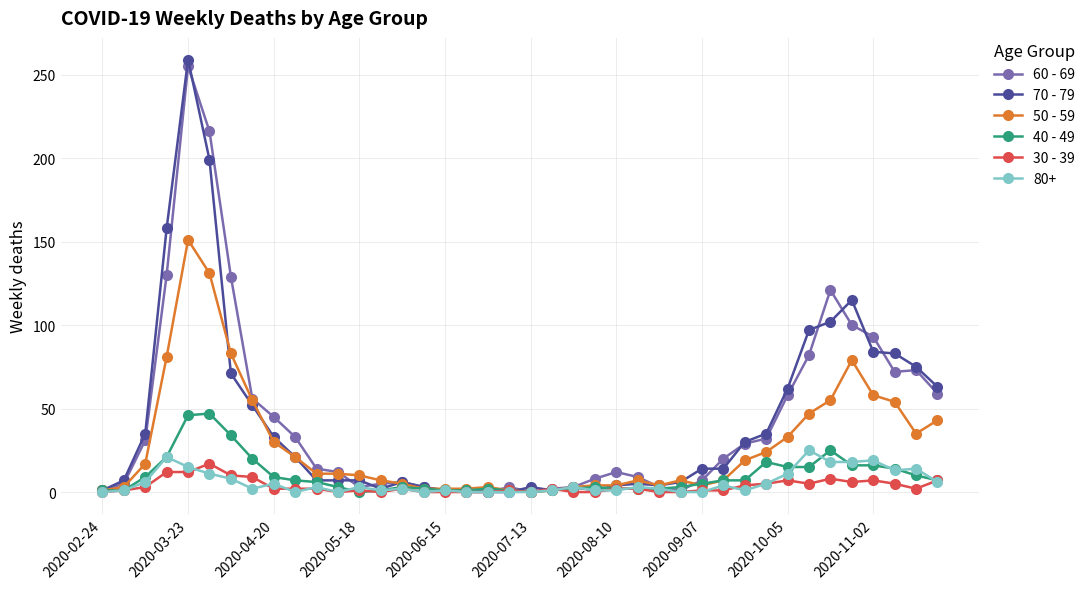

True or false: 70 - 79 has more than 1 points higher than both neighbors.

True